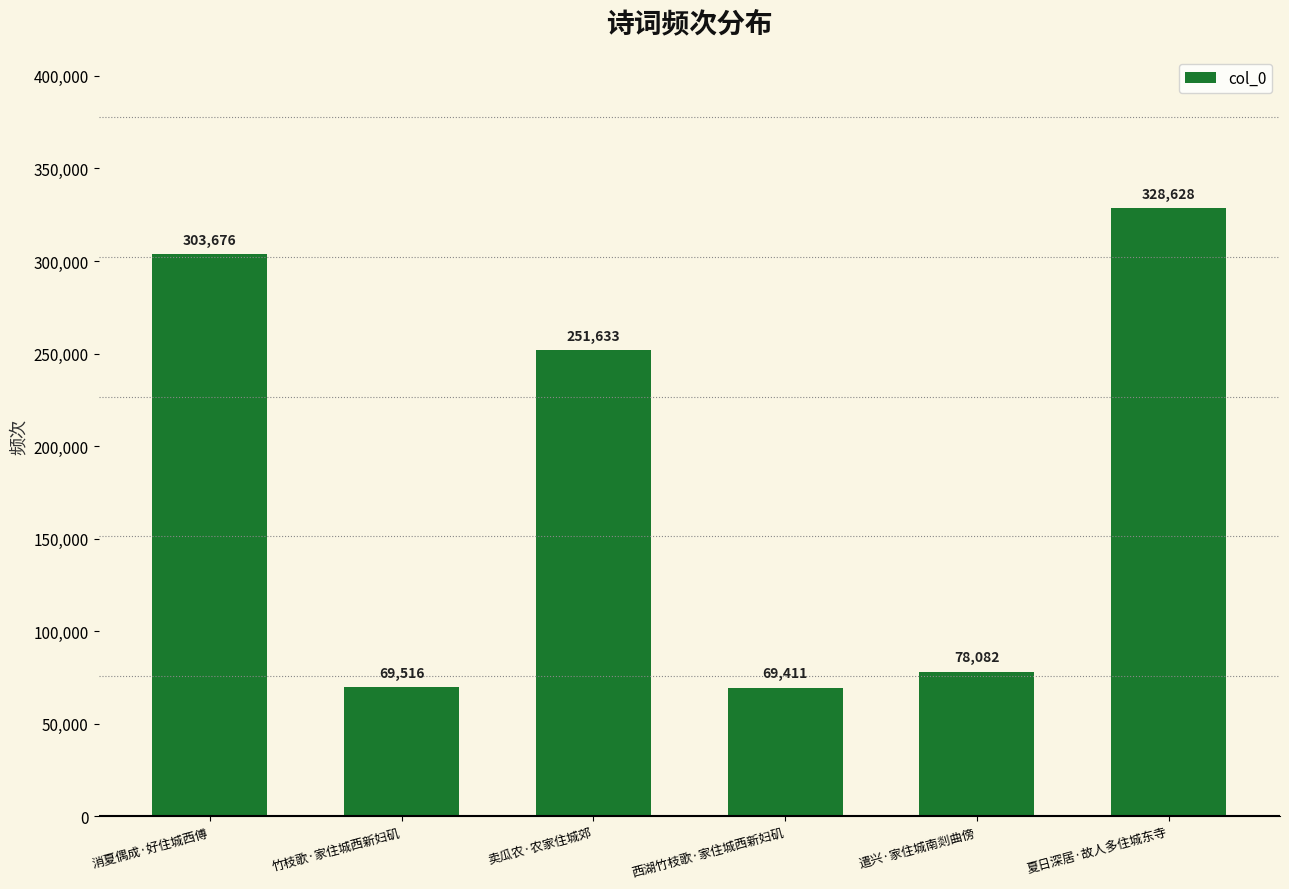

What is the difference between the second highest and second lowest values?

234160